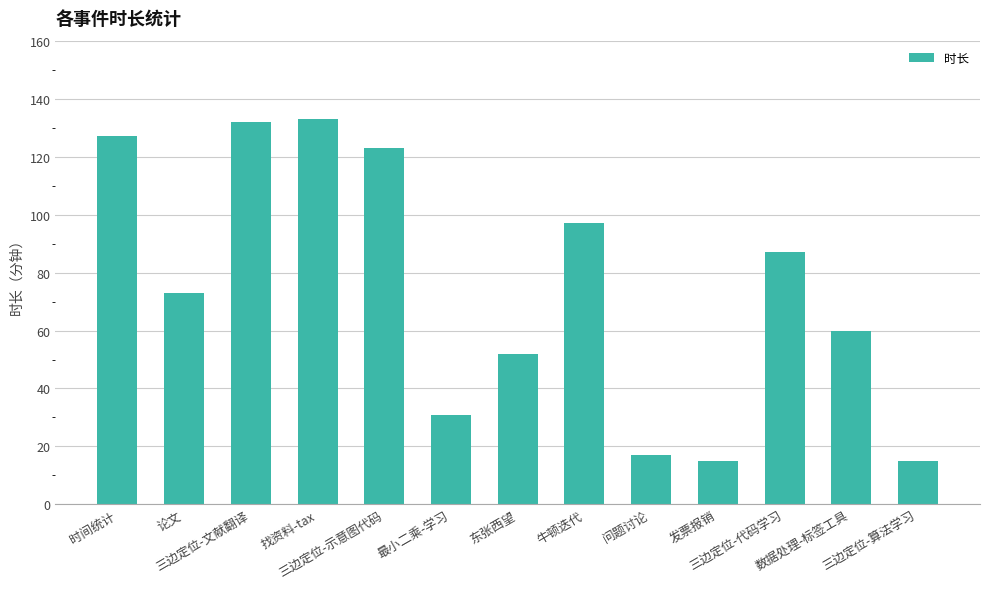

Reading left to right, extract all data points from this chart.

127	73	132	133	123	31	52	97	17	15	87	60	15